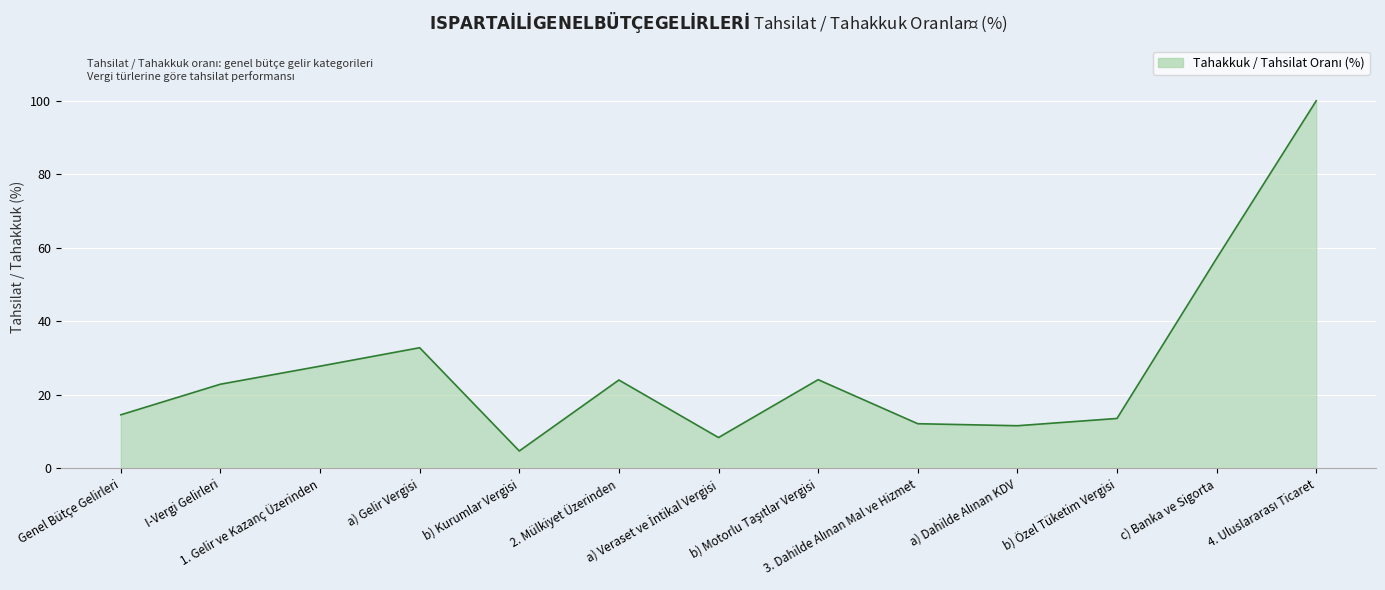

What is the minimum value shown in the chart?

4.8